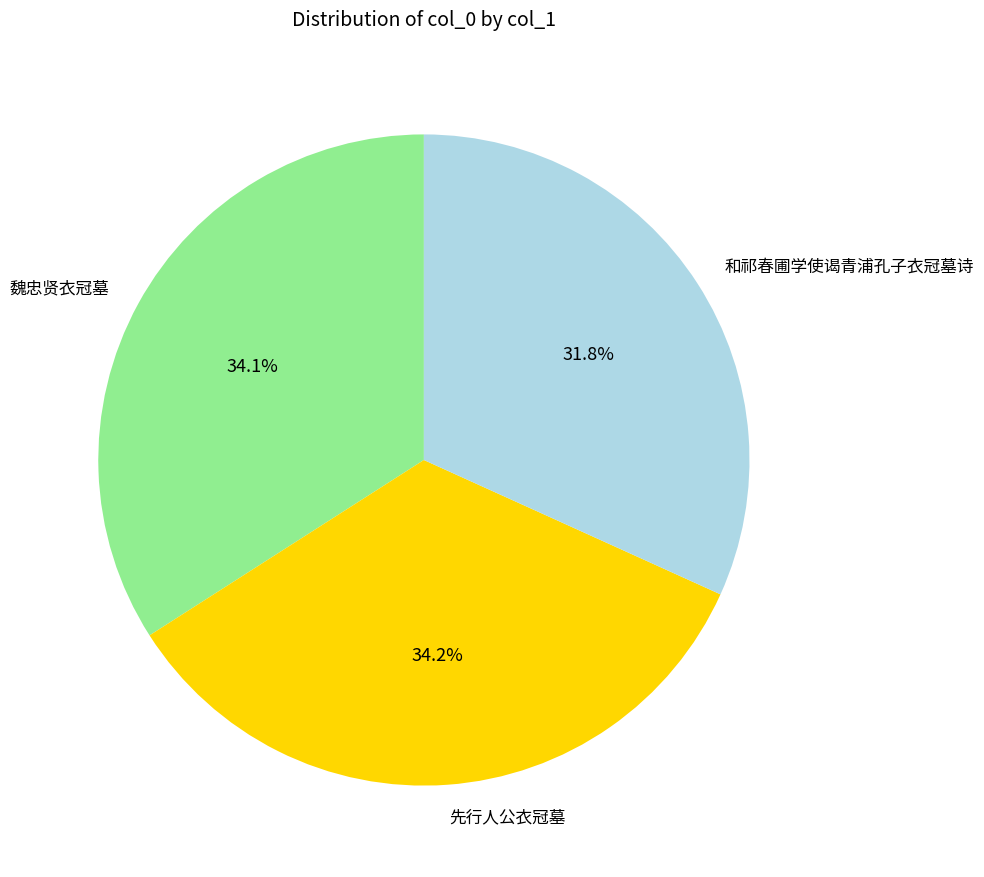

Is it true that 先行人公衣冠墓 is 41% of the pie?

False